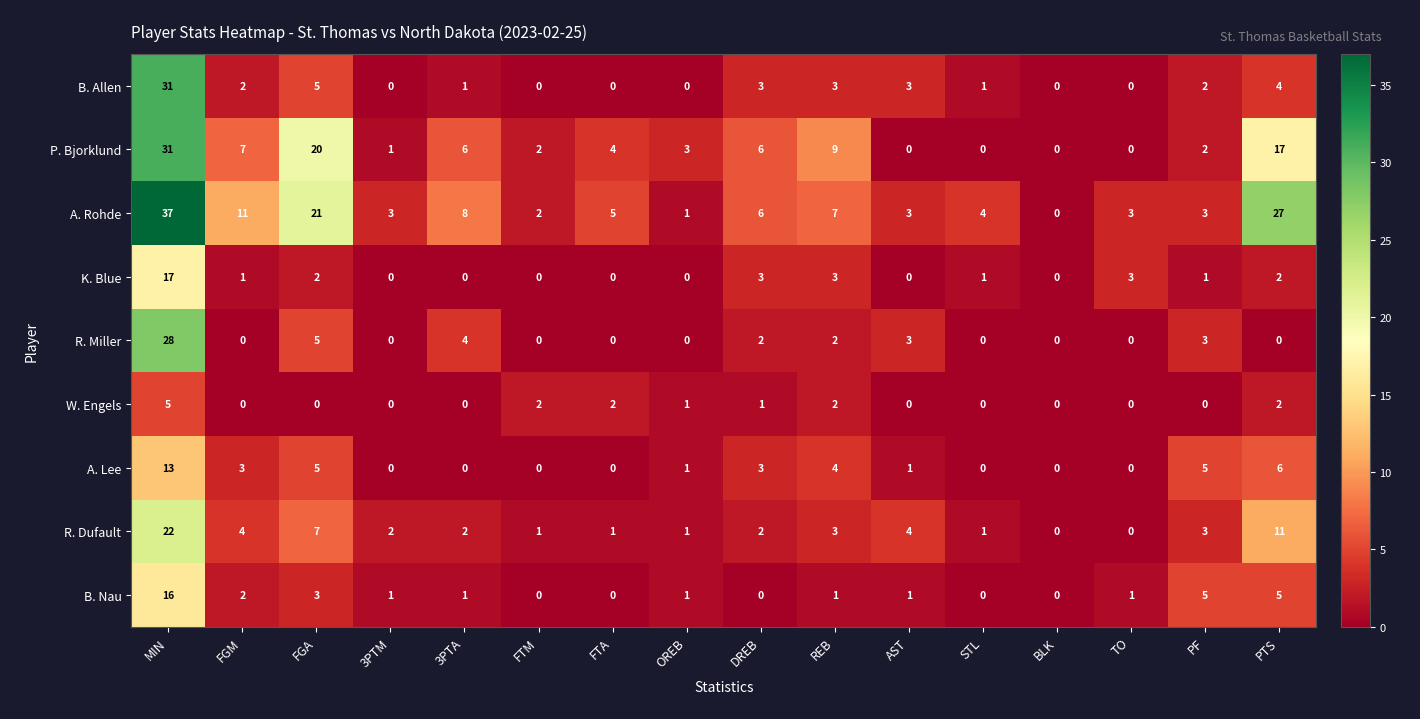

True or false: R. Miller has a value of 0 at PTS.

True